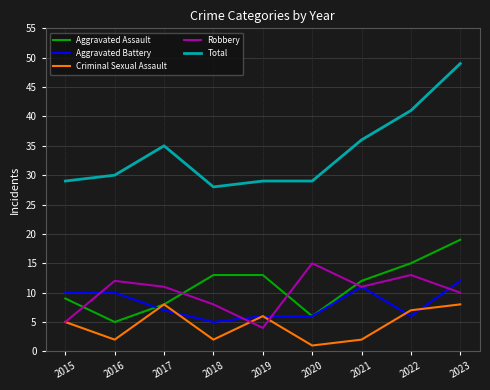

What is the sum of all Total values?

306